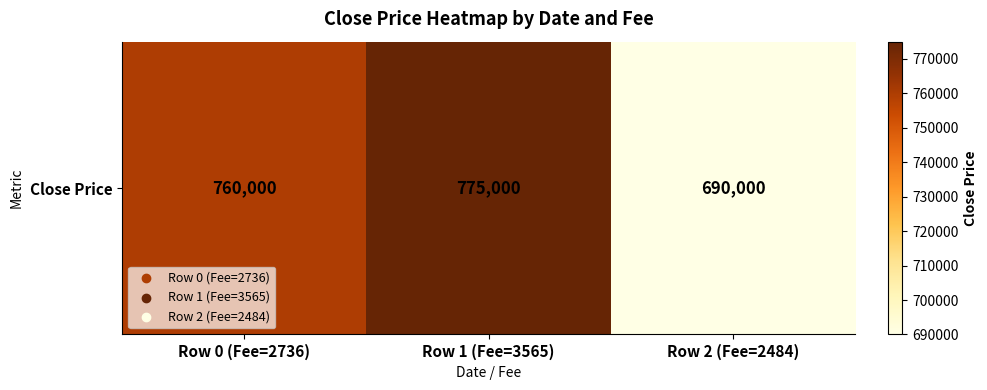

True or false: the data shows 760000 at Row 0 (Fee=2736).

True